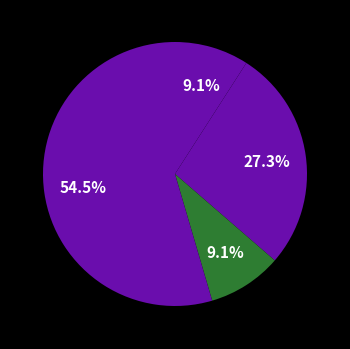

Rank the categories by value from lowest to highest.

Aggravated Assault, Criminal Sexual Assault, Aggravated Battery, Robbery